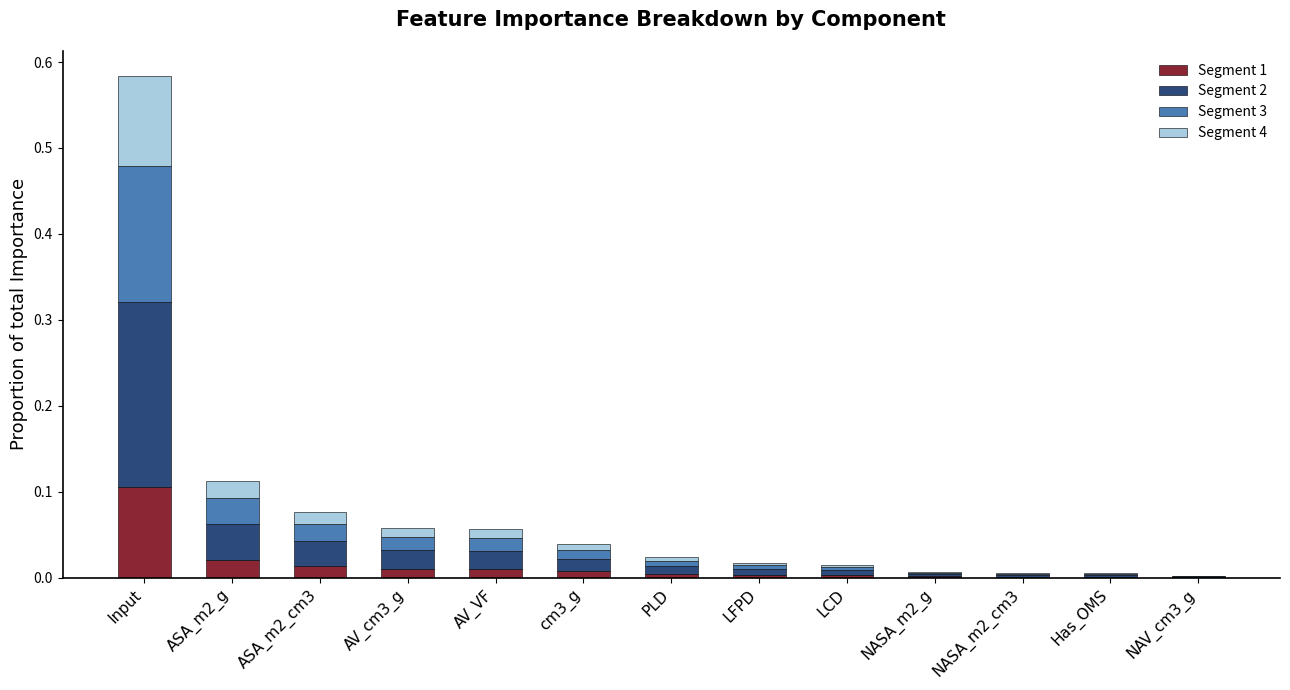

At which category is the sum across all series the highest?

Input